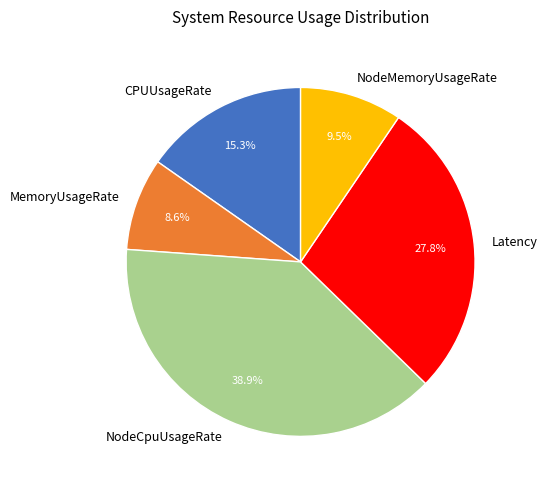

What is the ratio of the value at CPUUsageRate to the value at MemoryUsageRate?

1.8